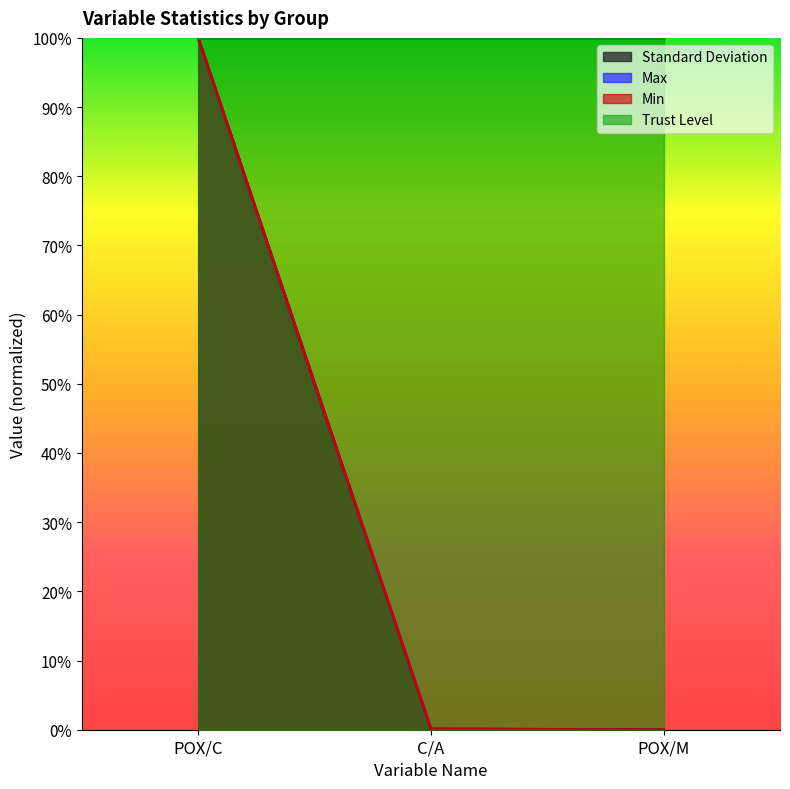

At which label is Min closest to 0?

POX/M